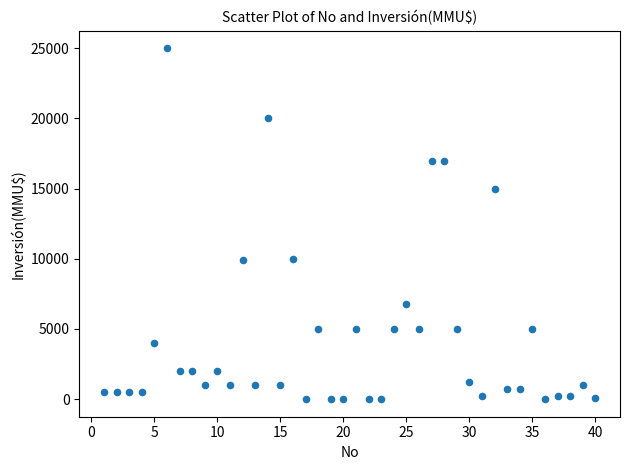

What is the range of Y values (max minus min)?

25000